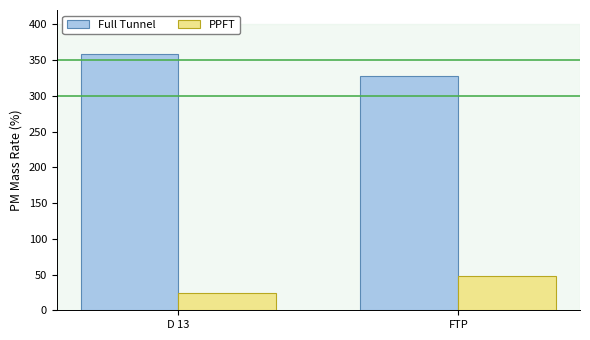

The value of PPFT at D 13 is 24.0. True or false?

True